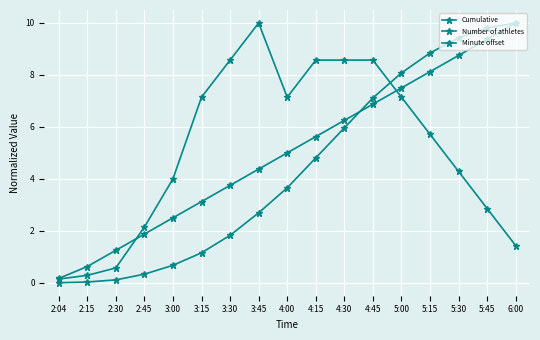

Between which two adjacent categories do Cumulative and Minute offset first intersect?

4:30 and 4:45